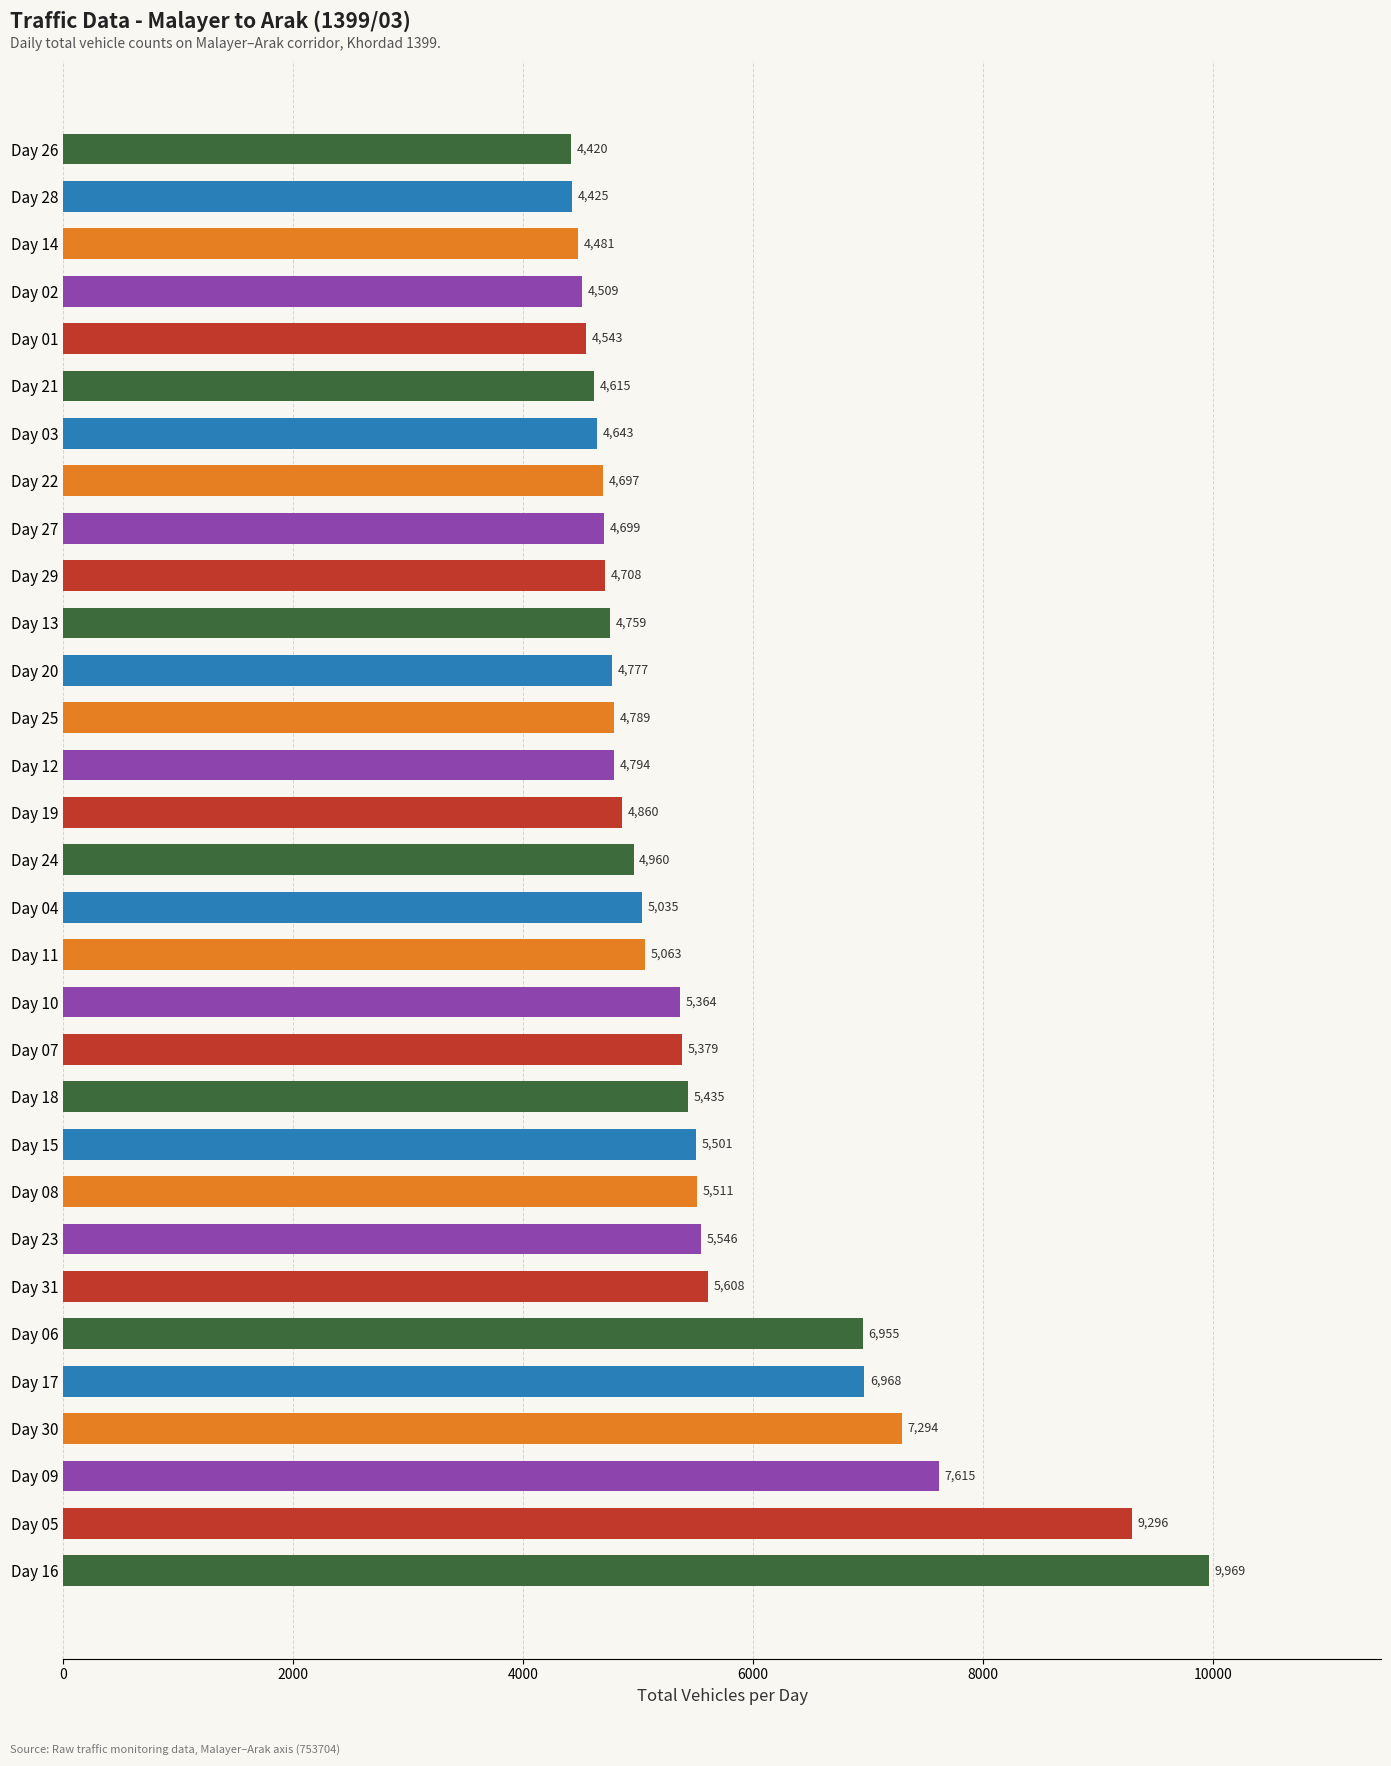

How many data points are less than 4960?

15